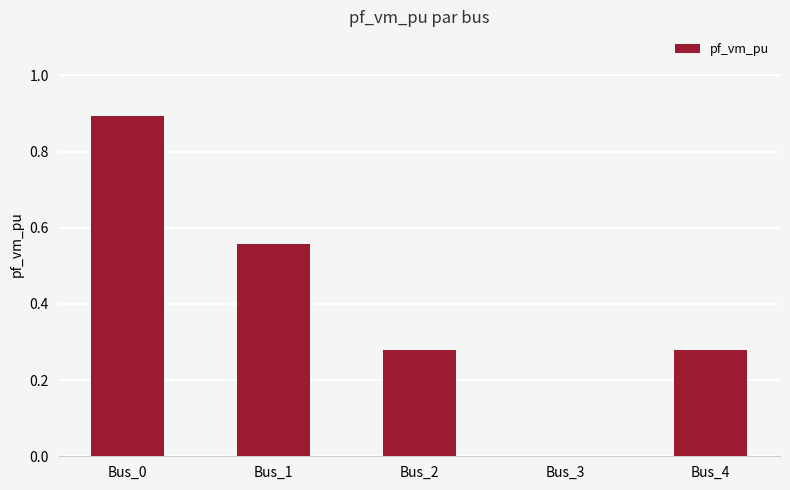

What is the greatest value displayed?

0.9